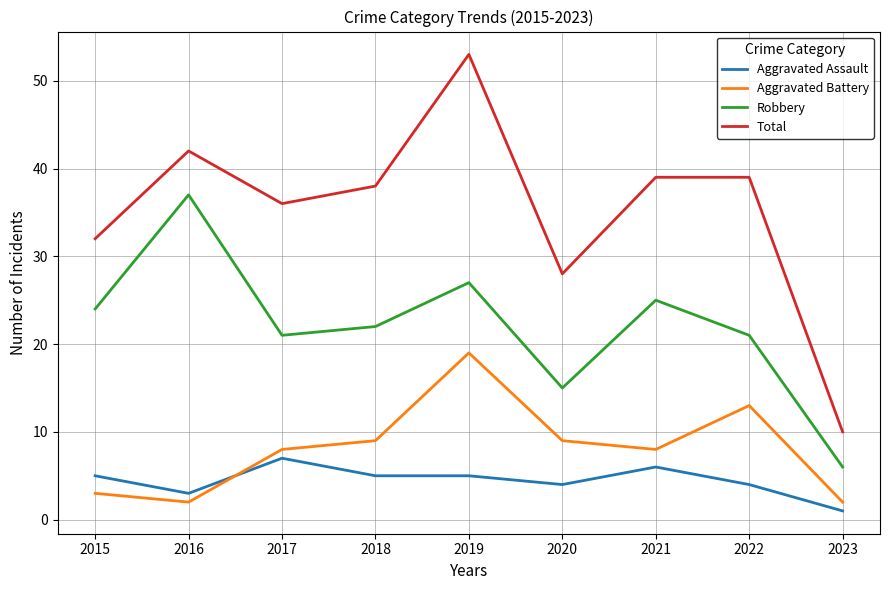

Rank the series by their maximum value, from lowest to highest.

Aggravated Assault, Aggravated Battery, Robbery, Total